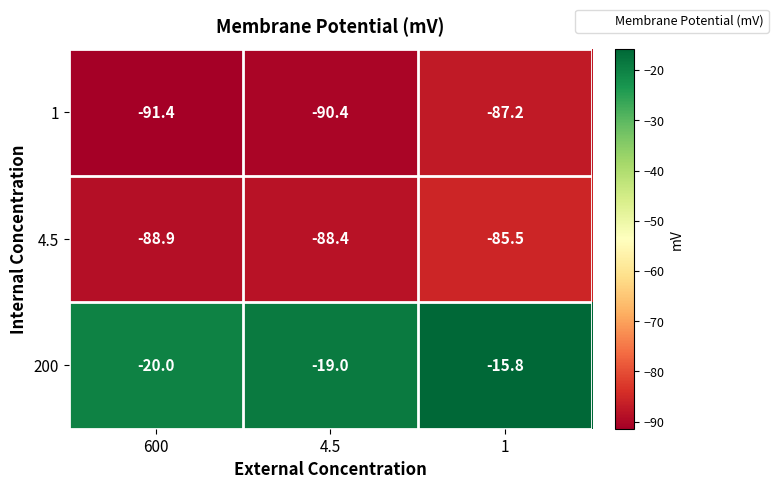

Read the 1 value at 1.

-87.2